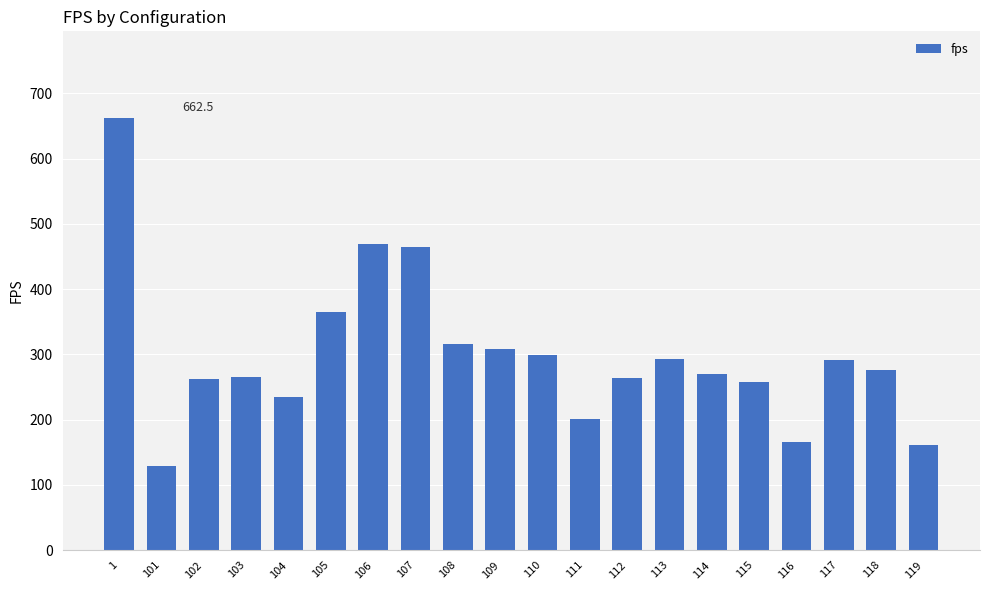

Approximately how many times larger is the value at 106 compared to 115?

1.8